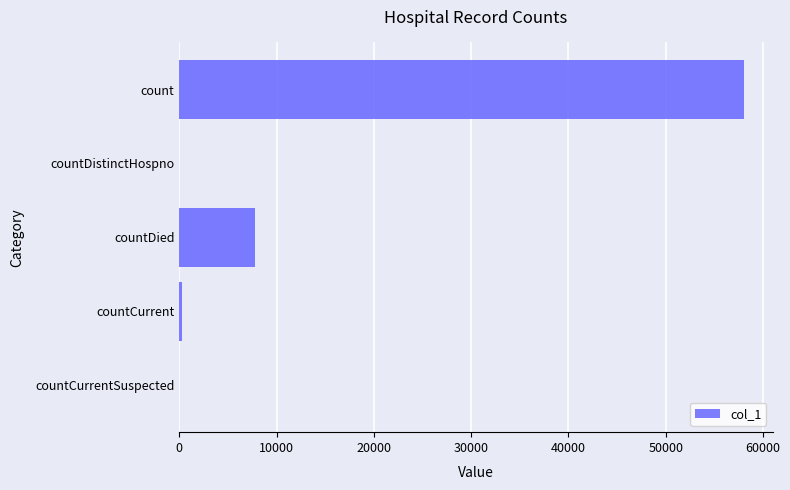

What is the greatest value displayed?

58102